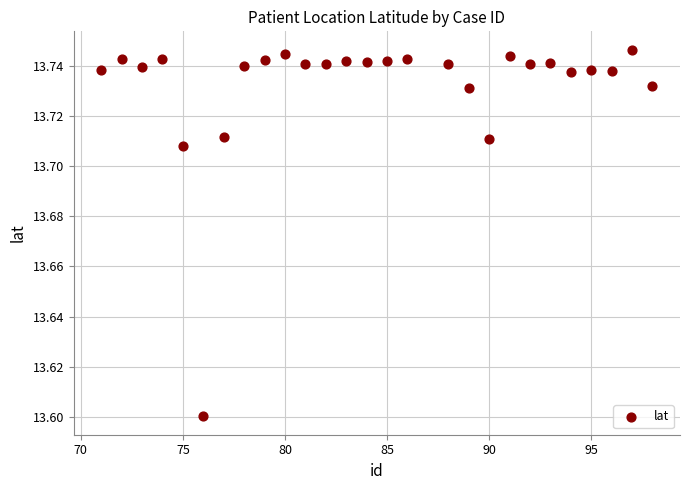

What is the range of X values (max minus min)?

27.0